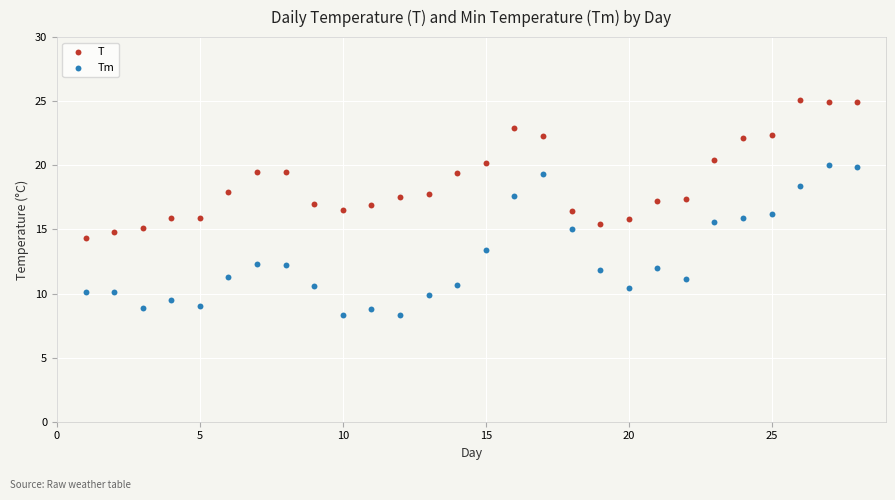

Which series contains the highest Y value?

T